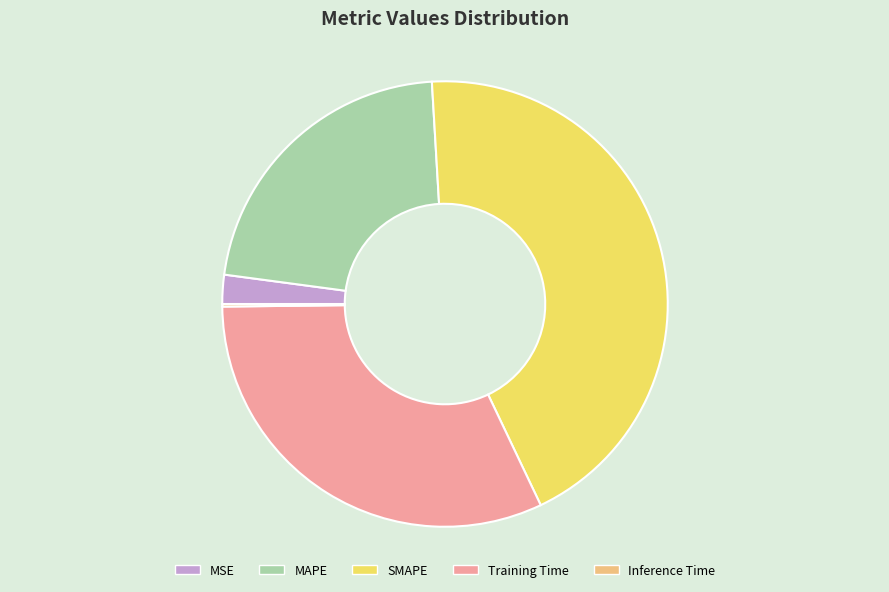

True or false: MSE accounts for 13% of the total.

False